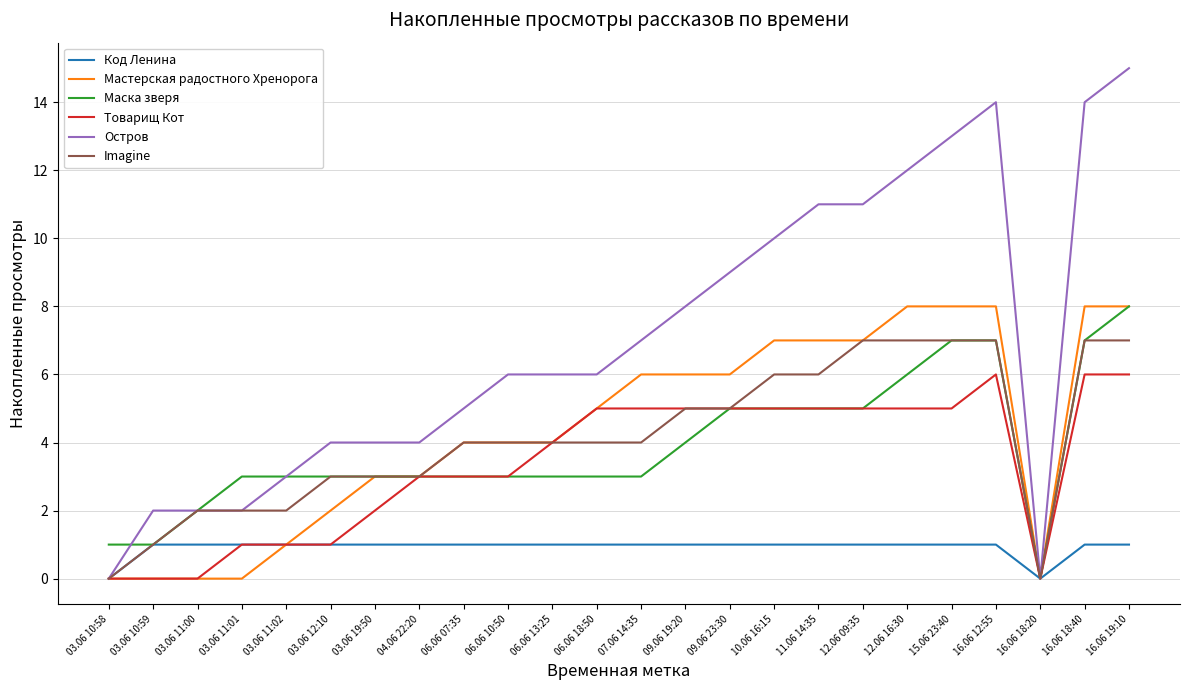

What are all the series names shown in the legend?

Код Ленина, Мастерская радостного Хренорога, Маска зверя, Товарищ Кот, Остров, Imagine